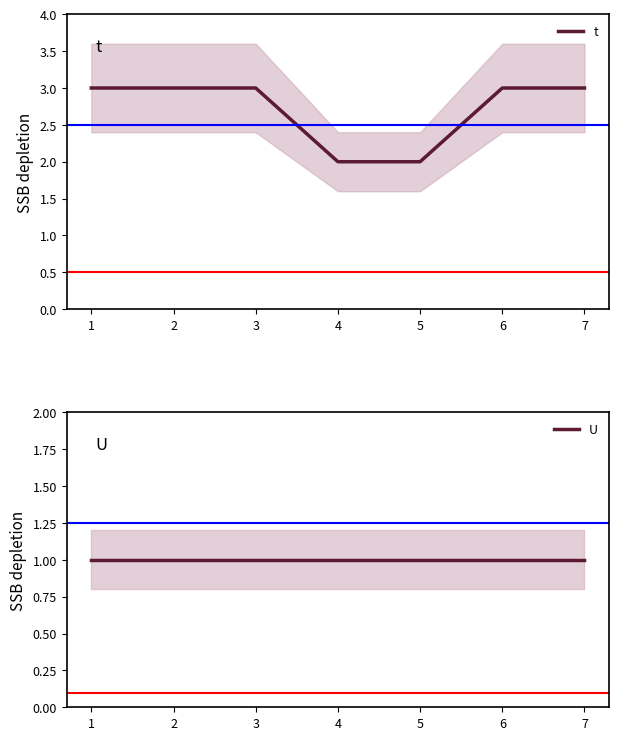

Where is t nearest to the value 2?

4